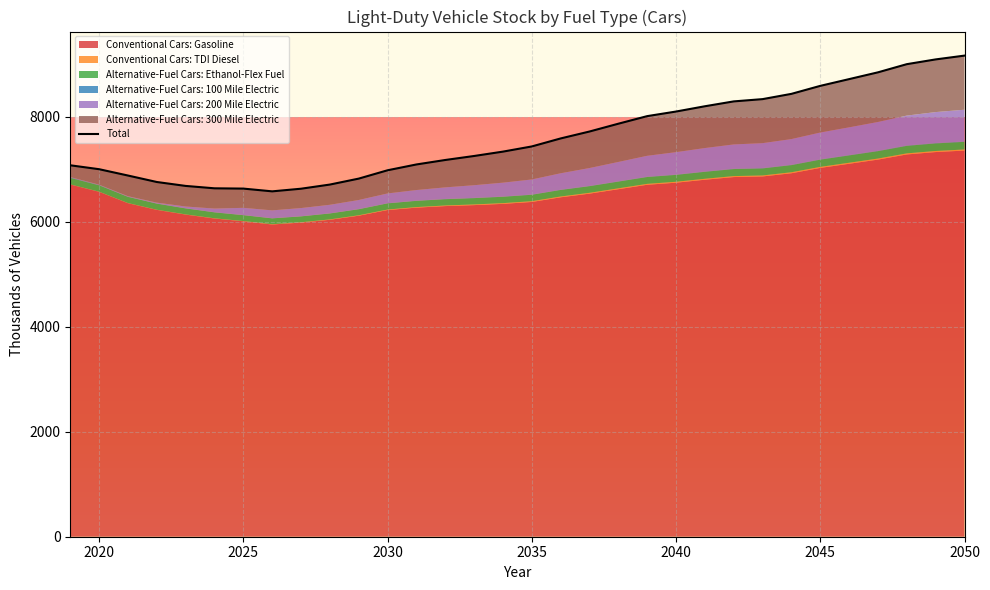

At which category does Conventional Cars: Gasoline reach its first local valley?

2026